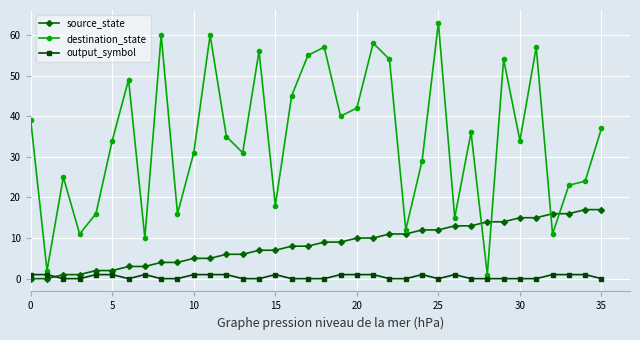

List the series in order of their peak value, lowest first.

output_symbol, source_state, destination_state